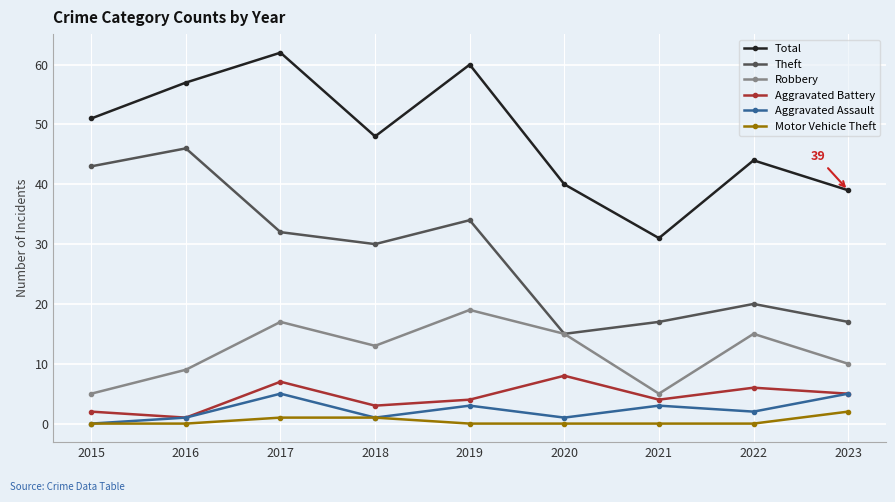

Which category has the highest value across all series?

2017